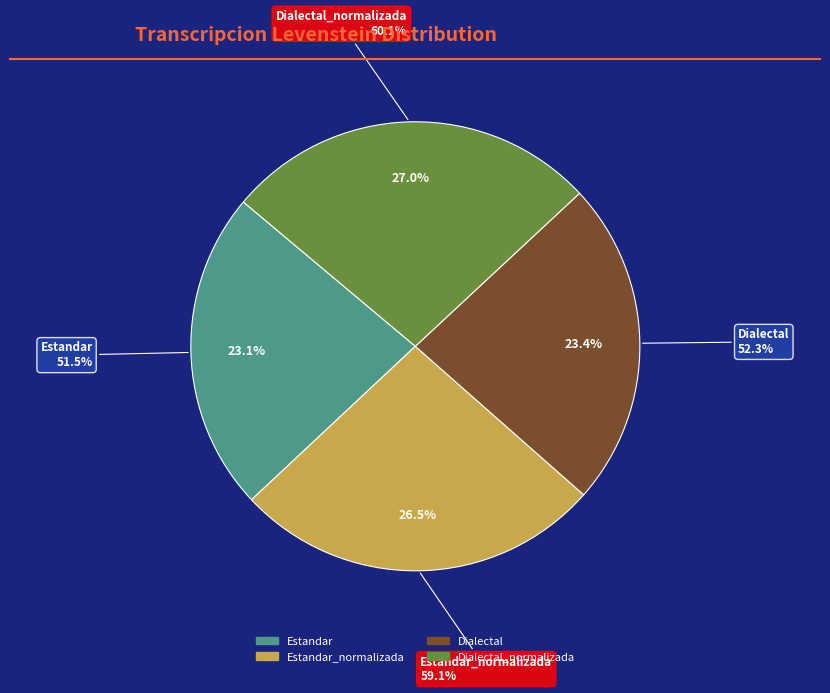

How many slices are in this pie chart?

4